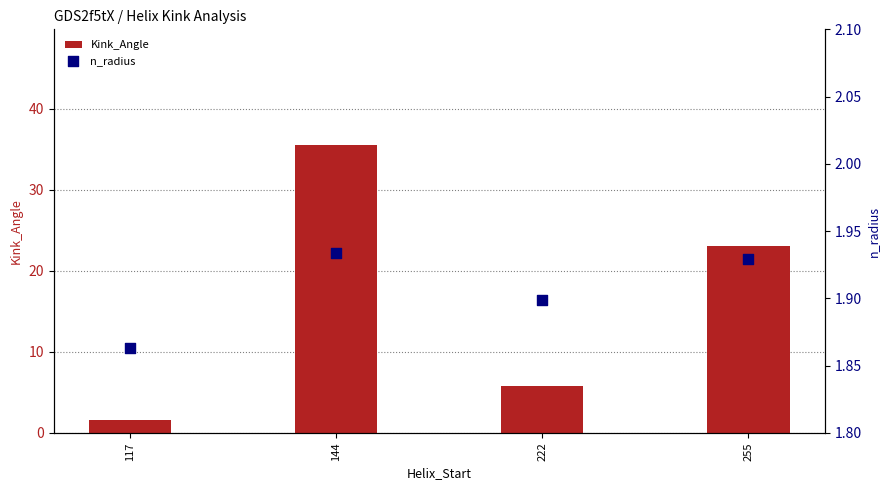

At how many categories does at least one series exceed 6?

2